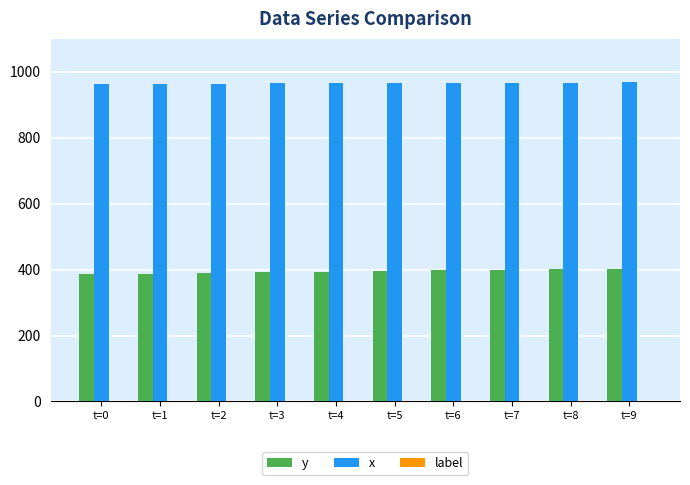

What is the sum of all y values?

3952